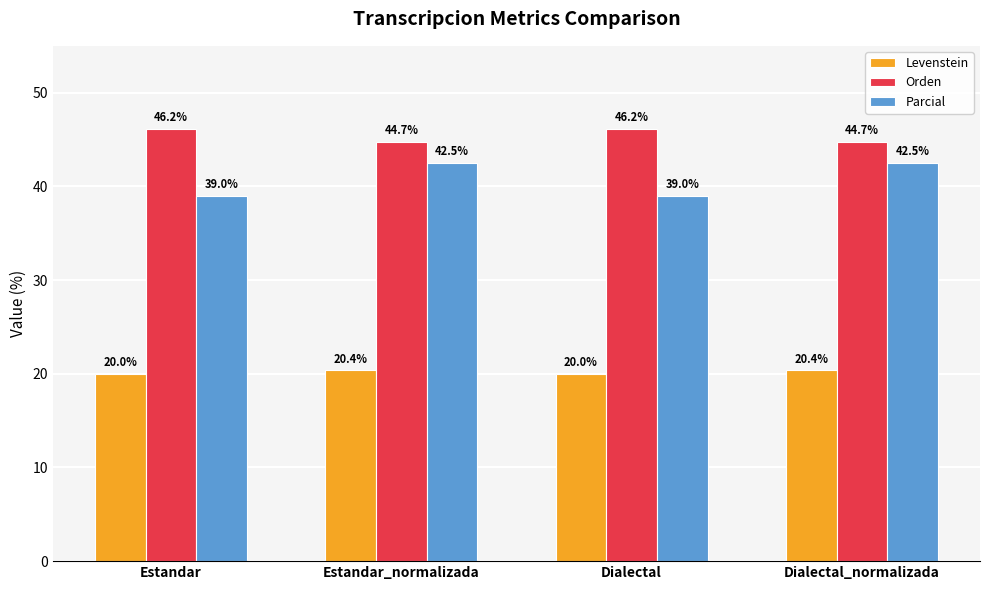

Rank the series by their maximum value, from highest to lowest.

Orden, Parcial, Levenstein